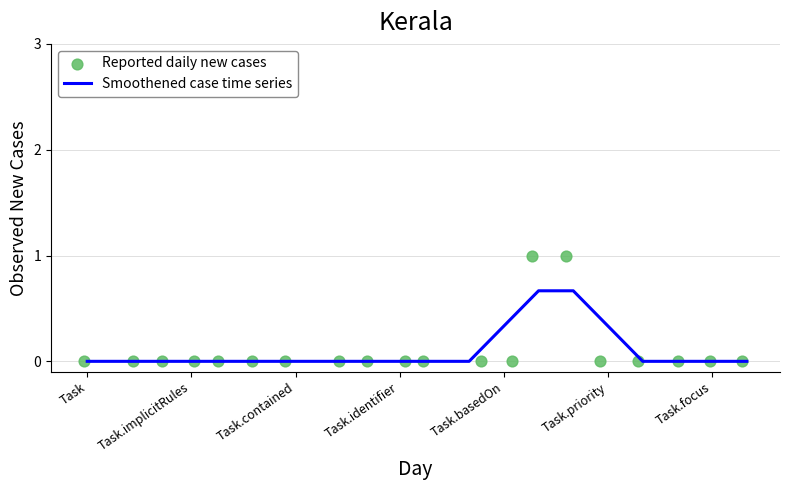

Which series contains the highest Y value?

Reported daily new cases